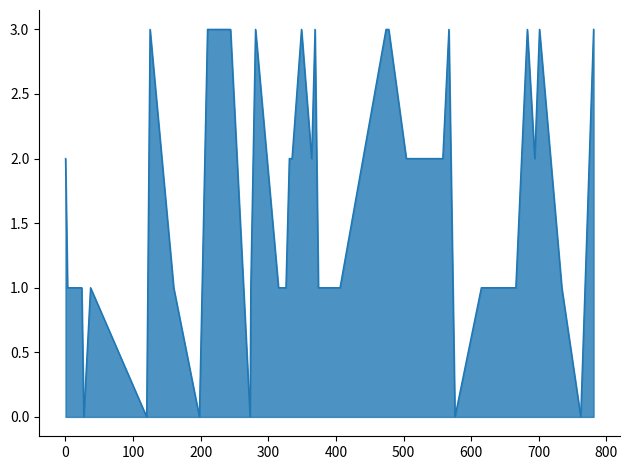

What is the difference between the maximum and minimum values?

3